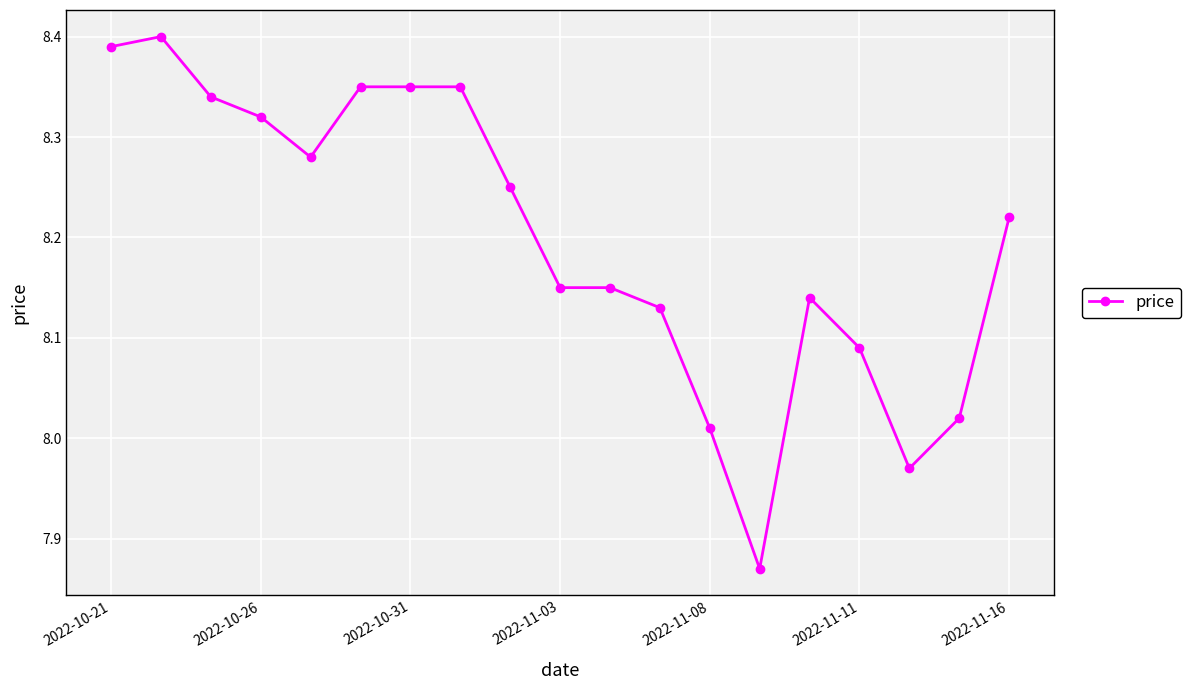

What is the difference between the second highest and minimum values?

0.5